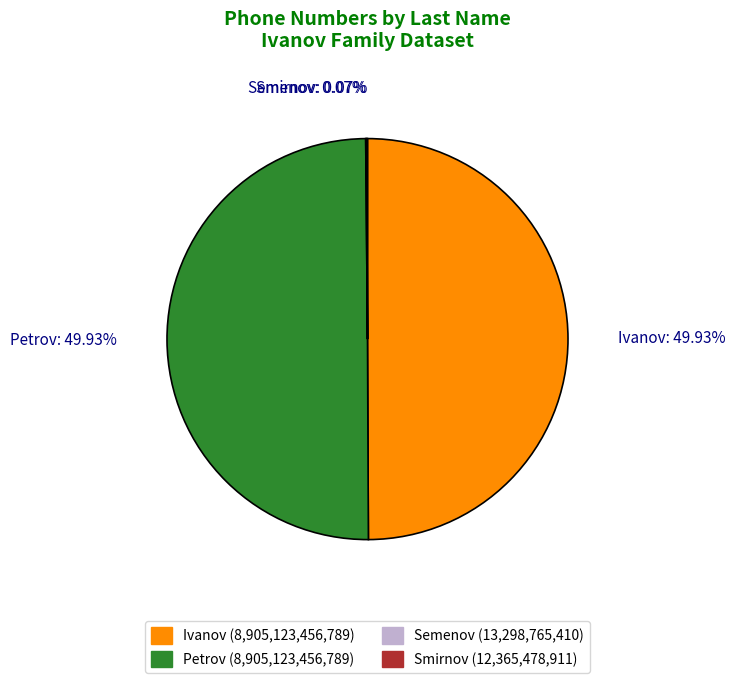

What is the change in value from Petrov to Smirnov?

-8892757977878